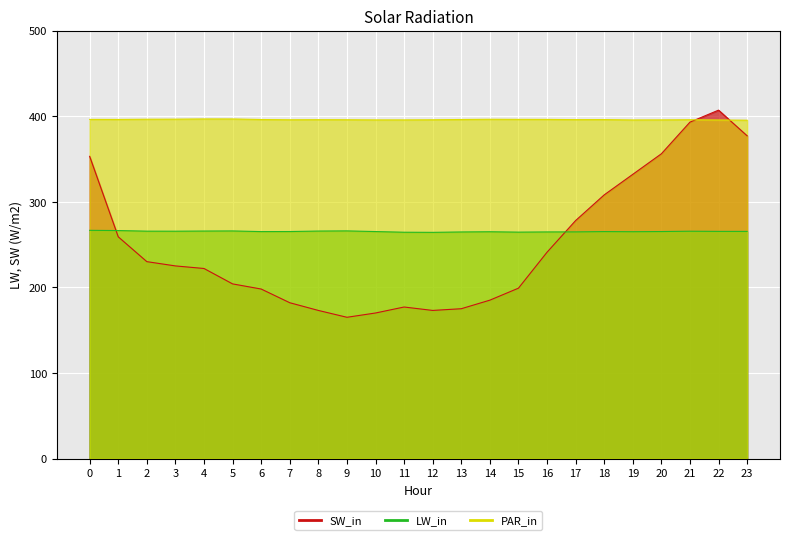

Between 9 and 19, which series saw the biggest shift?

ATT8